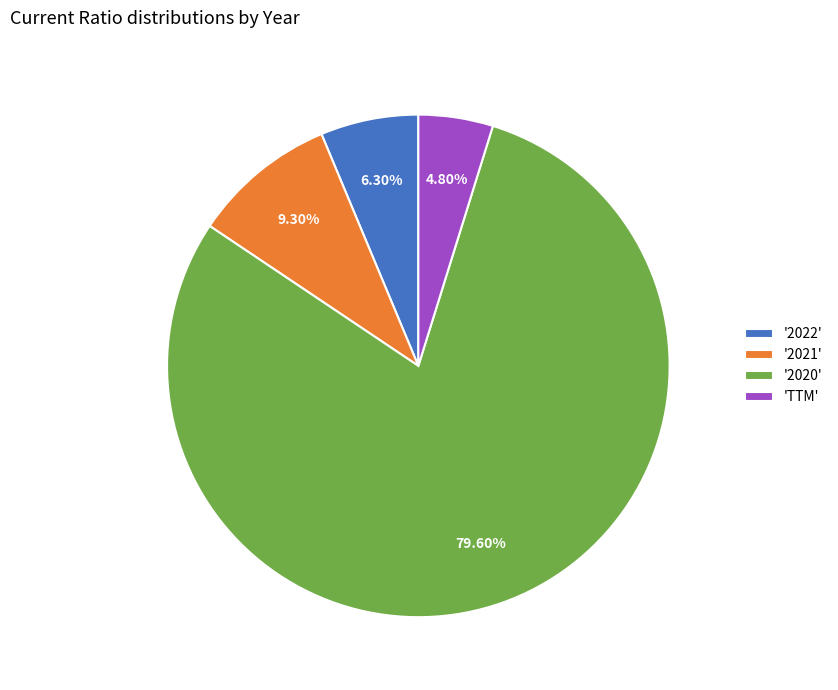

Do '2020' and 'TTM' together represent more than half of the pie?

Yes